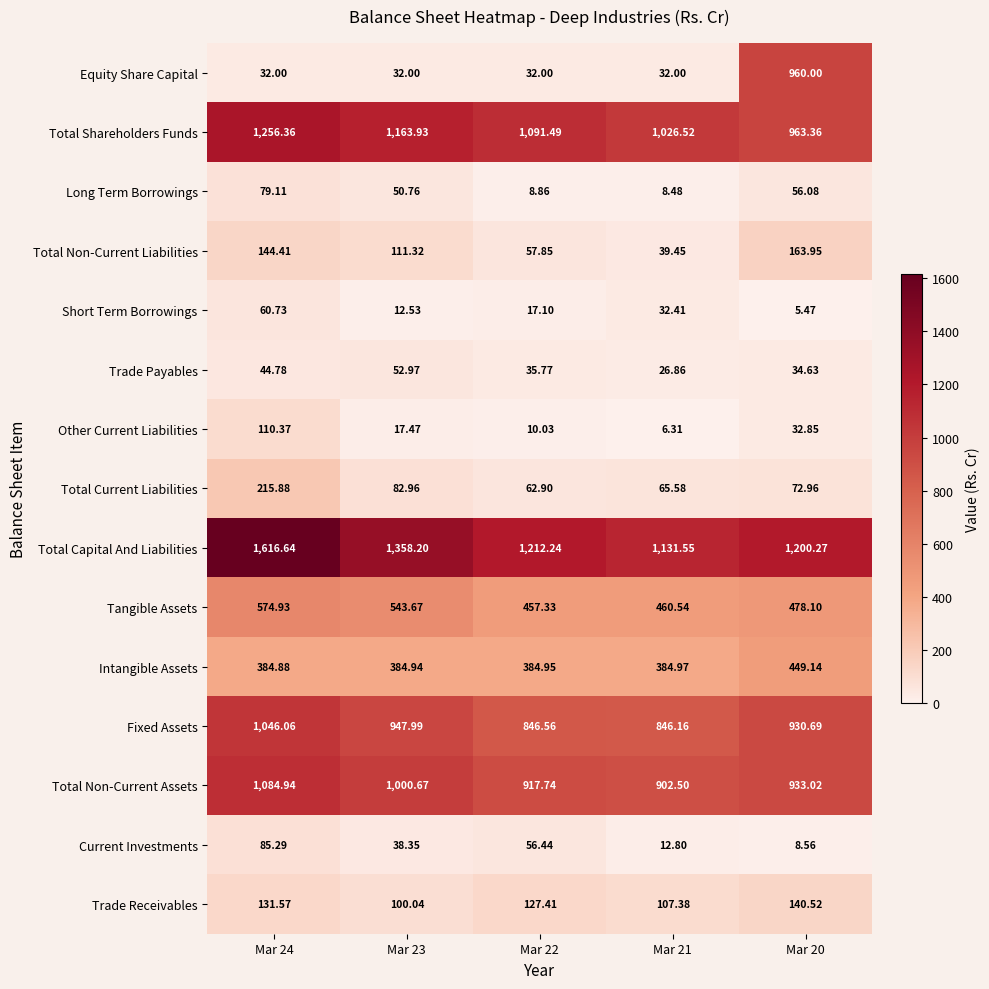

At how many categories does at least one series exceed 1428?

1